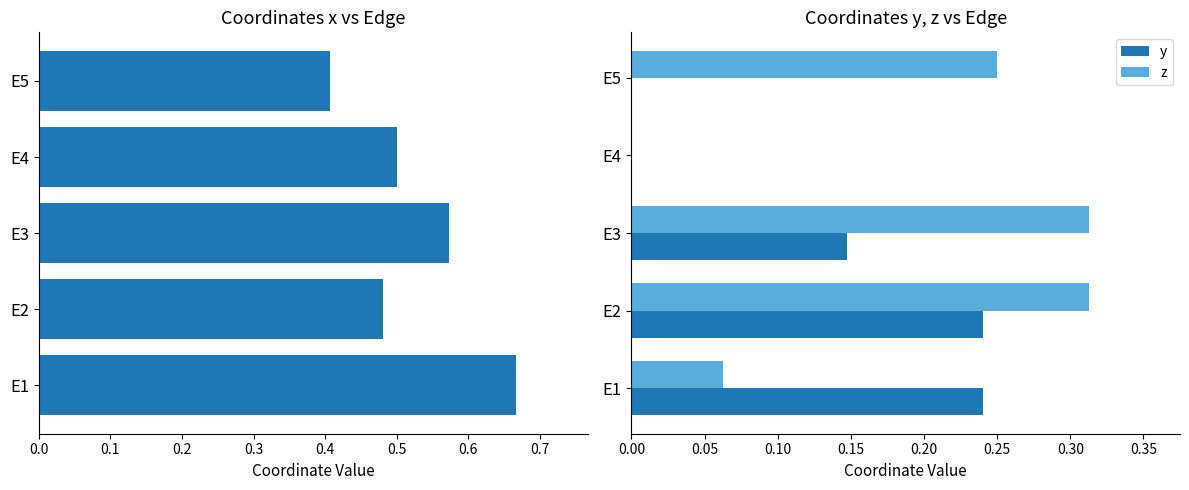

The value of z at E3 is 0.5. True or false?

False